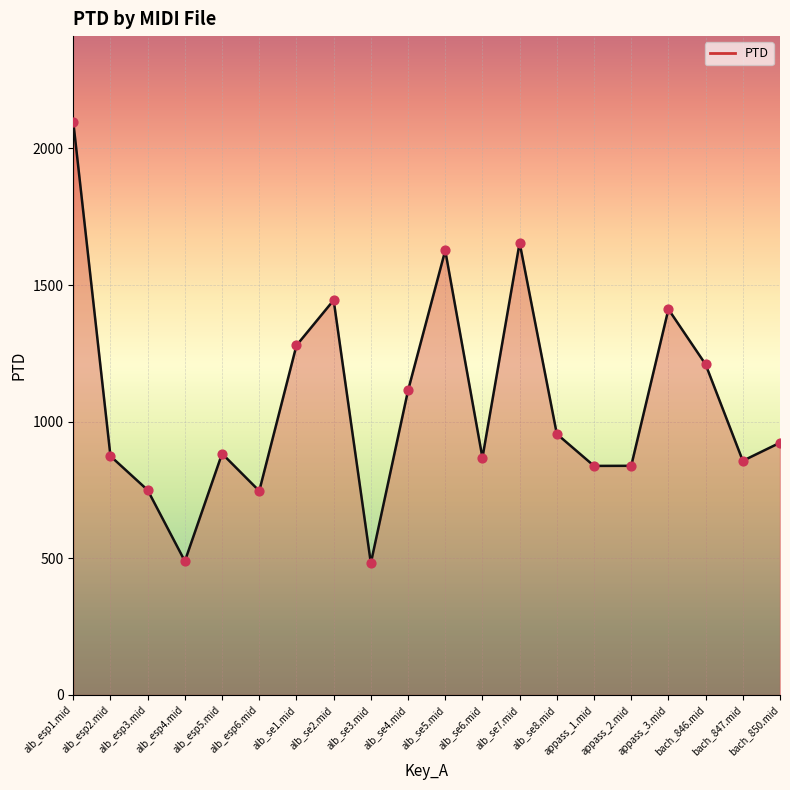

Which has a higher value, bach_850.mid or alb_esp1.mid?

alb_esp1.mid